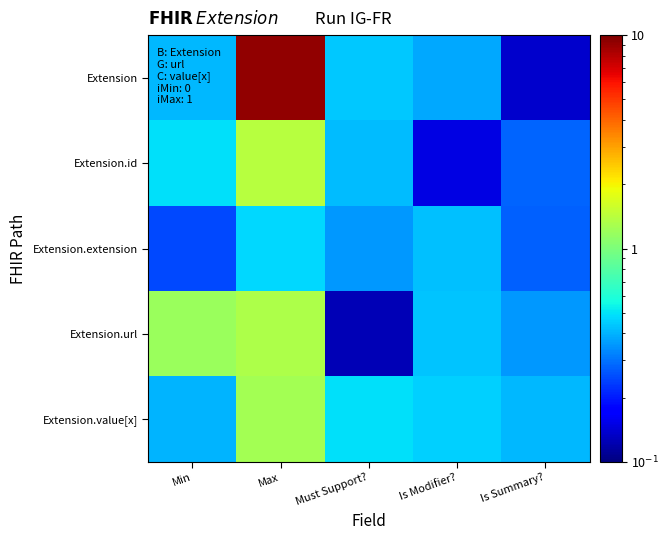

Which series has the widest spread of values?

Extension